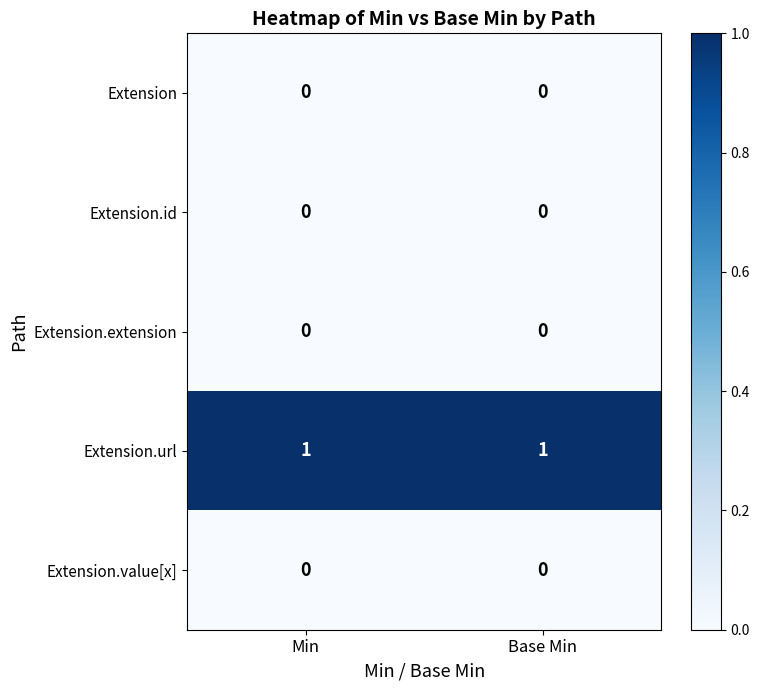

Which series has the largest total across all categories?

Extension.url